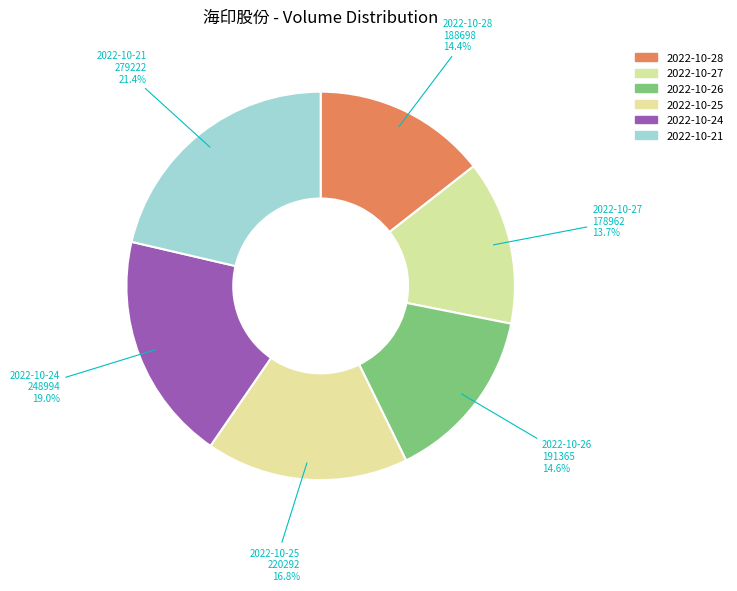

Is it true that 2022-10-24 is 19% of the pie?

True